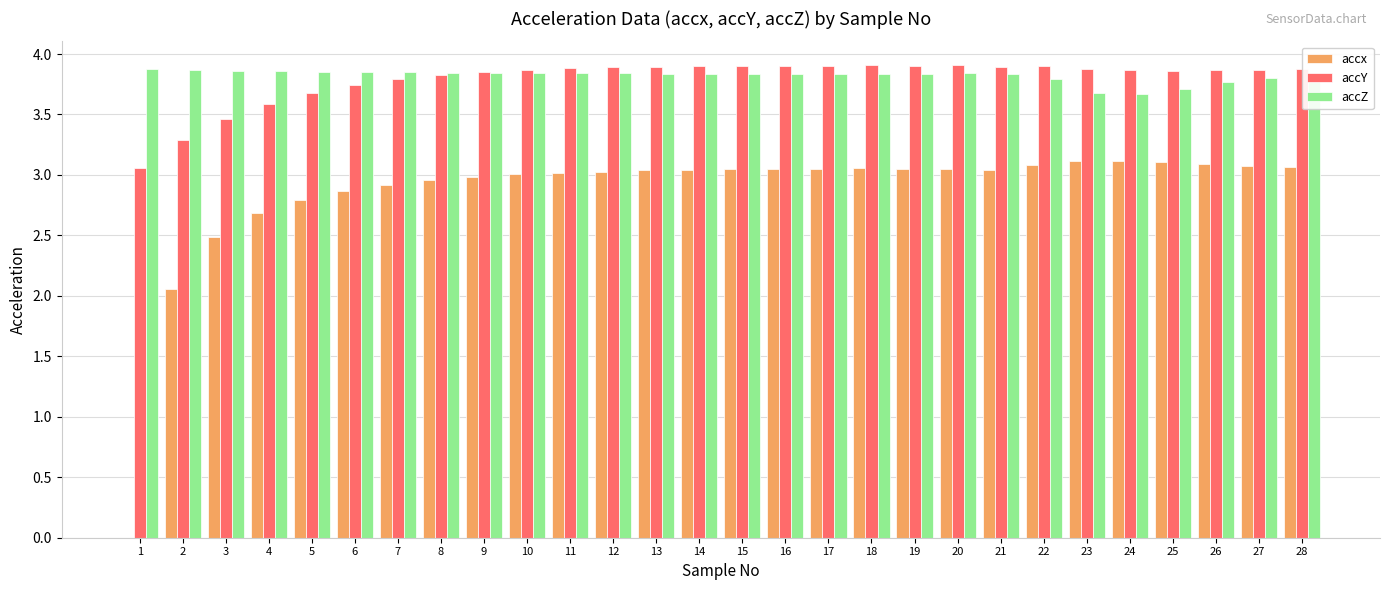

Is the value of accY at 17 greater than the value of accx at 6?

Yes